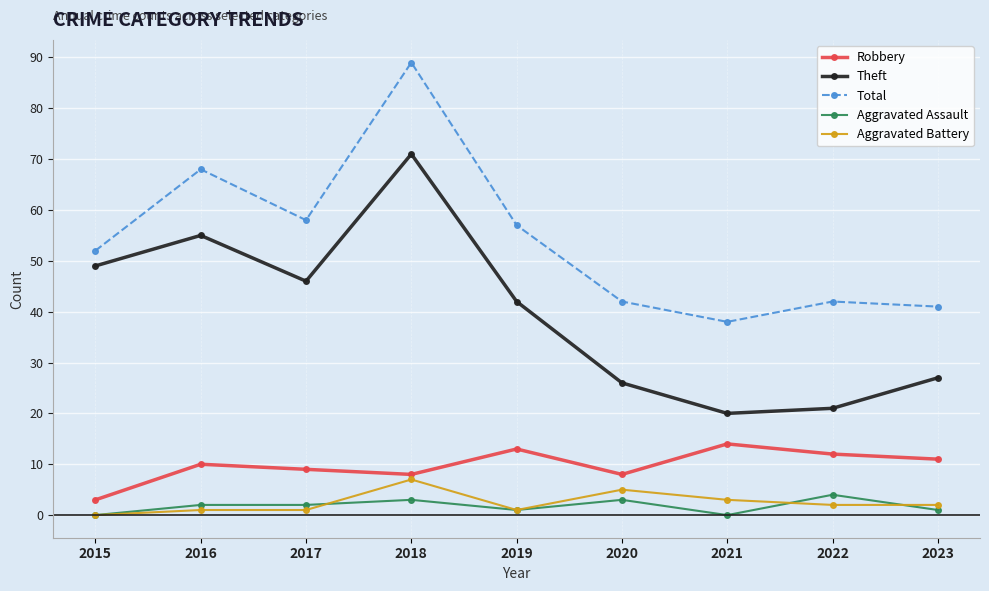

What value does the Theft series have at 2015?

49